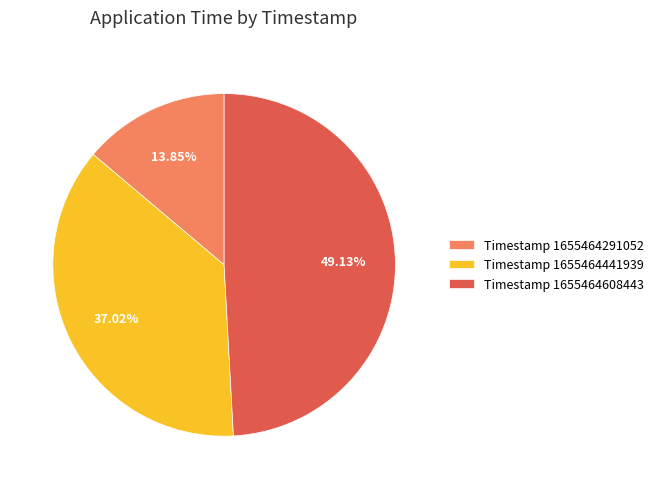

Does Timestamp 1655464608443 represent more than half of the total?

No